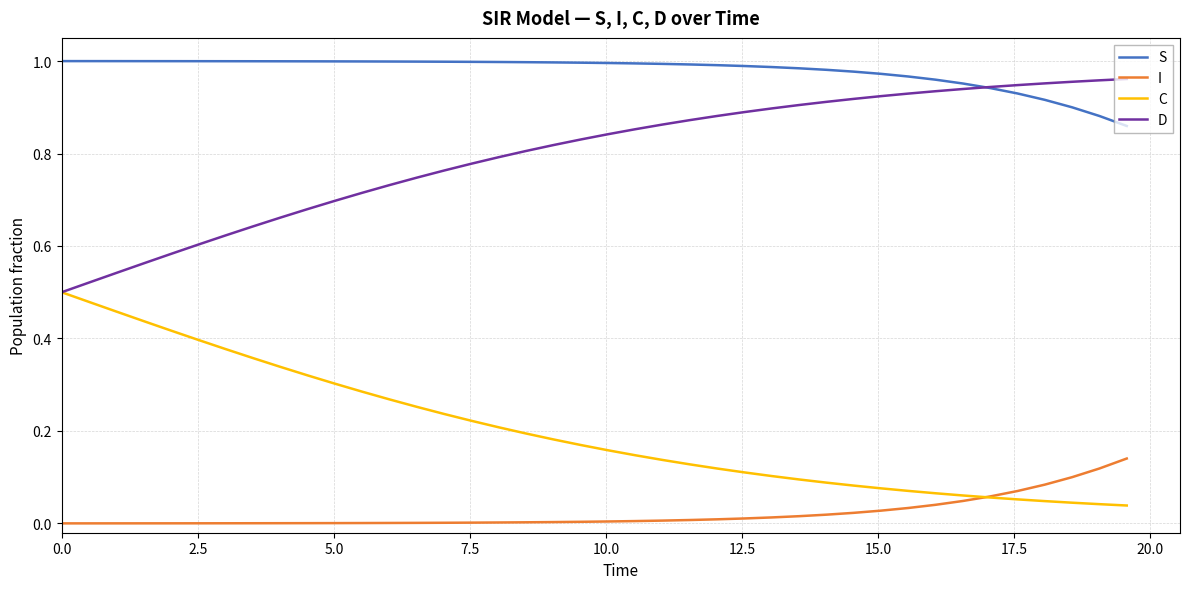

True or false: C and S cross at least once.

False